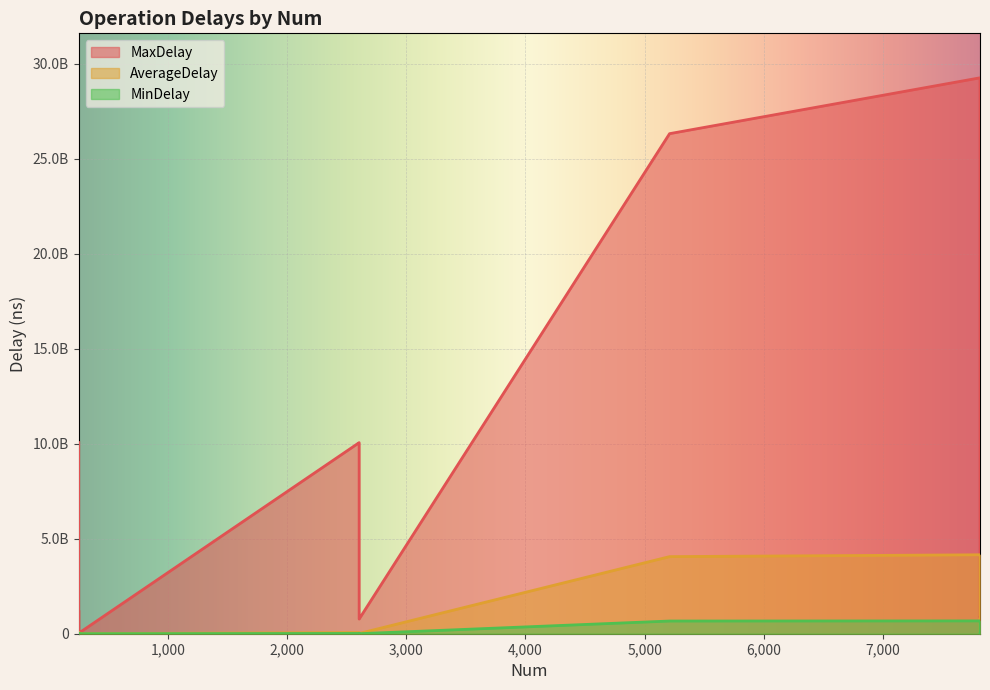

Reading left to right, what are all the values shown in this chart?

MaxDelay: 252=10063203457.0	252=9976999933.0	252=10312552.0	252=1224608465.0	252=28306812.0	2605=10058282947.0	2605=9975287661.0	2605=1229132332.0	2605=773809302.0	2605=772538075.0	5210=26320597380.0	7815=29260091936.0	7815=27001989780.0	7815=859846640.0	7815=862054711.0
AverageDelay: 252=69104437.9	252=19245260.0	252=1110261.5	252=4069856.5	252=5258618.5	2605=61290030.8	2605=25593410.9	2605=7236613.2	2605=15218137.9	2605=12977300.6	5210=4057929684.5	7815=4154725464.7	7815=4120874888.4	7815=17851132.7	7815=20085636.6
MinDelay: 252=15513651.0	252=0.0	252=233197.0	252=0.0	252=2324323.0	2605=13505046.0	2605=3416257.0	2605=1092377.0	2605=721809.0	2605=1246427.0	5210=668184656.0	7815=674989874.0	7815=669533811.0	7815=979700.0	7815=1750551.0